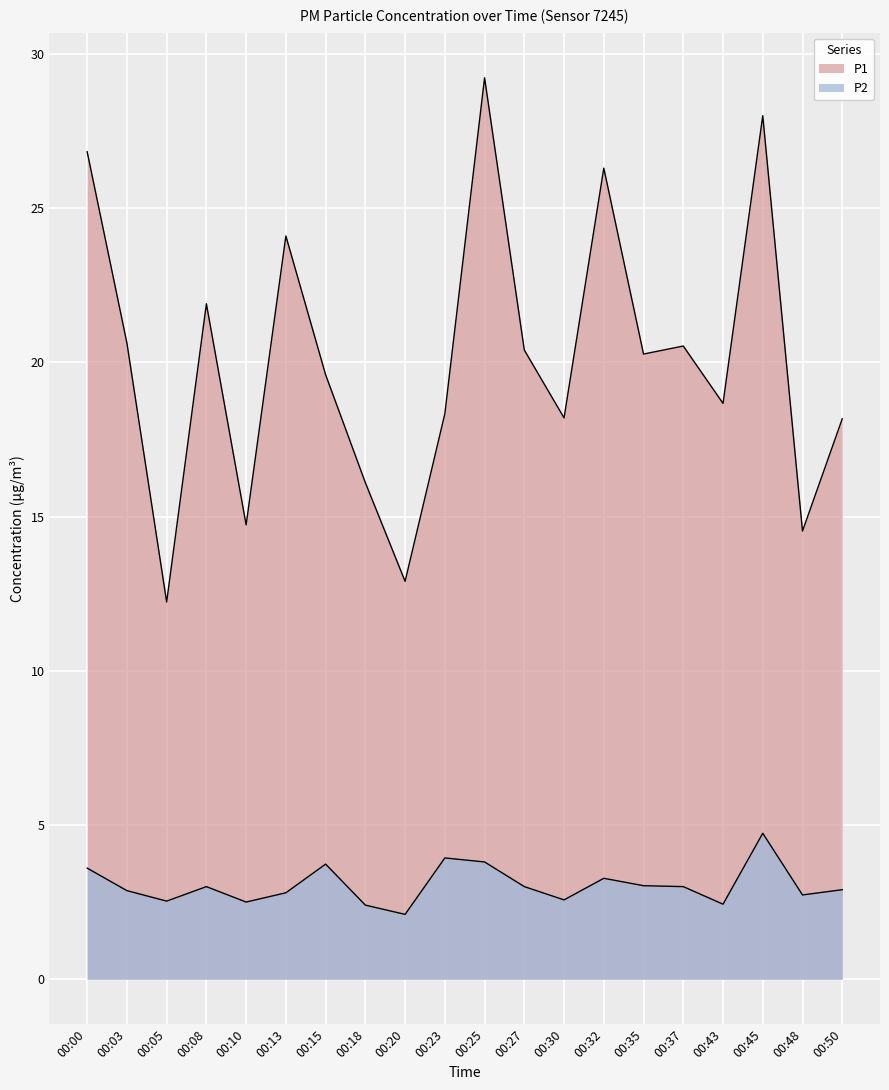

Is it true that P2 equals 4.9 at 00:08?

False